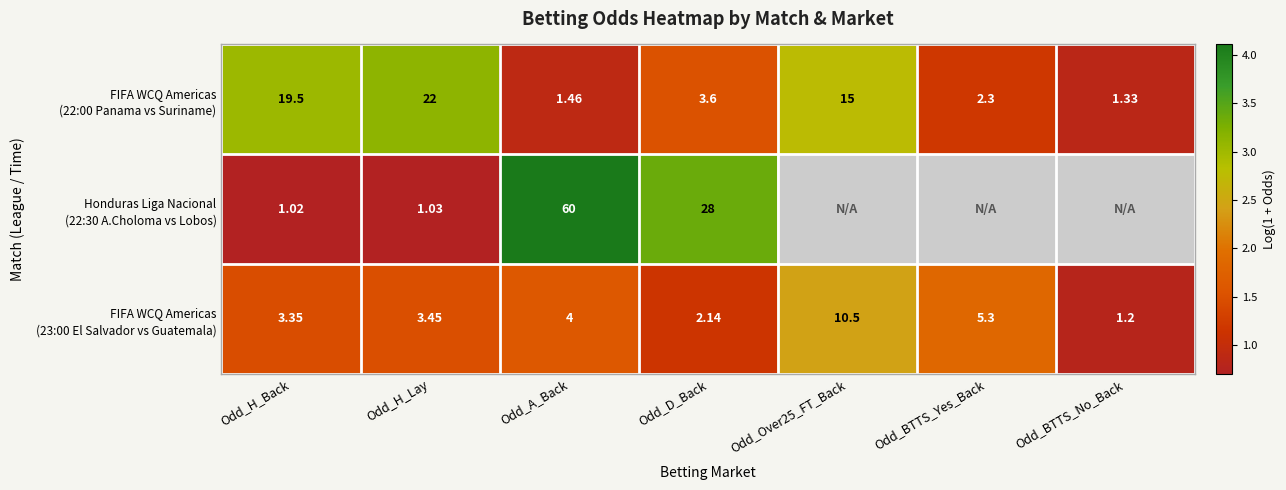

At which category does the chart reach its peak across all series?

Odd_A_Back